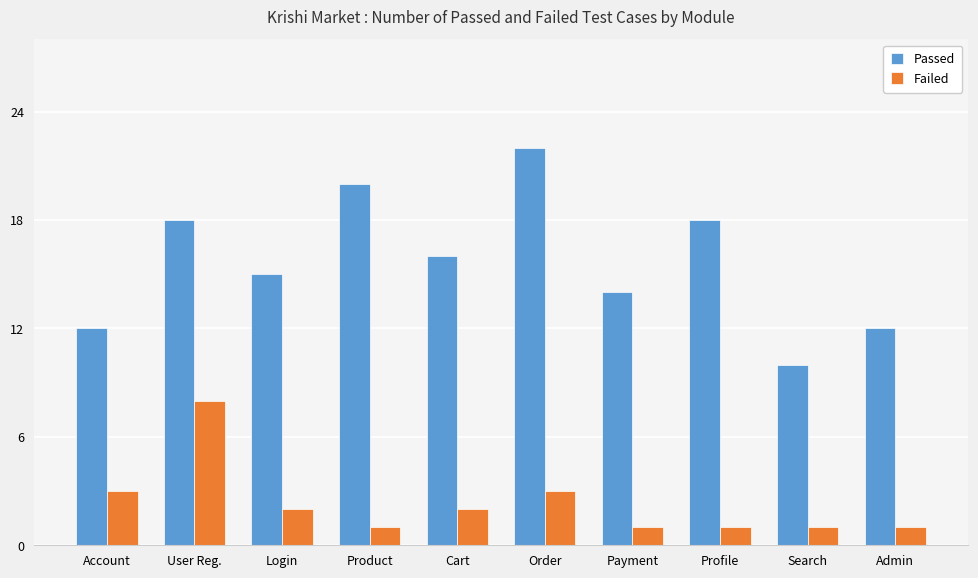

Reading left to right, what are all the values shown in this chart?

Passed: Account=12	User Reg.=18	Login=15	Product=20	Cart=16	Order=22	Payment=14	Profile=18	Search=10	Admin=12
Failed: Account=3	User Reg.=8	Login=2	Product=1	Cart=2	Order=3	Payment=1	Profile=1	Search=1	Admin=1